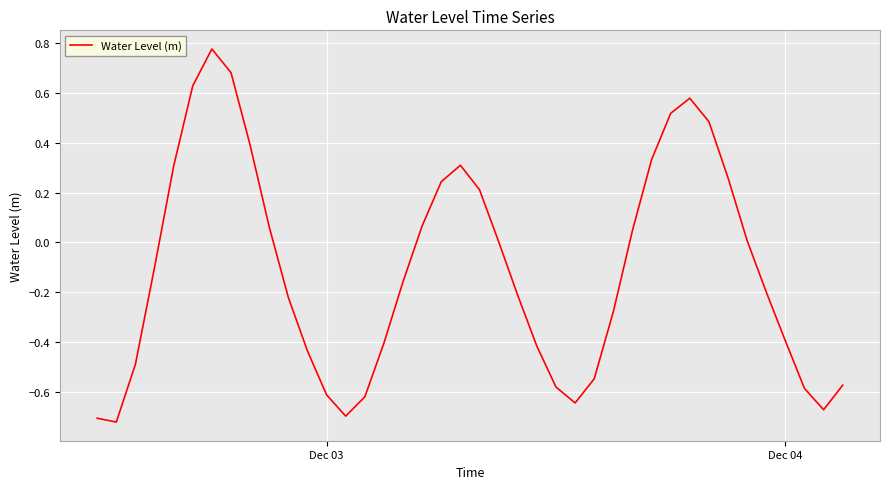

Does the chart display data point markers on the line(s)?

No